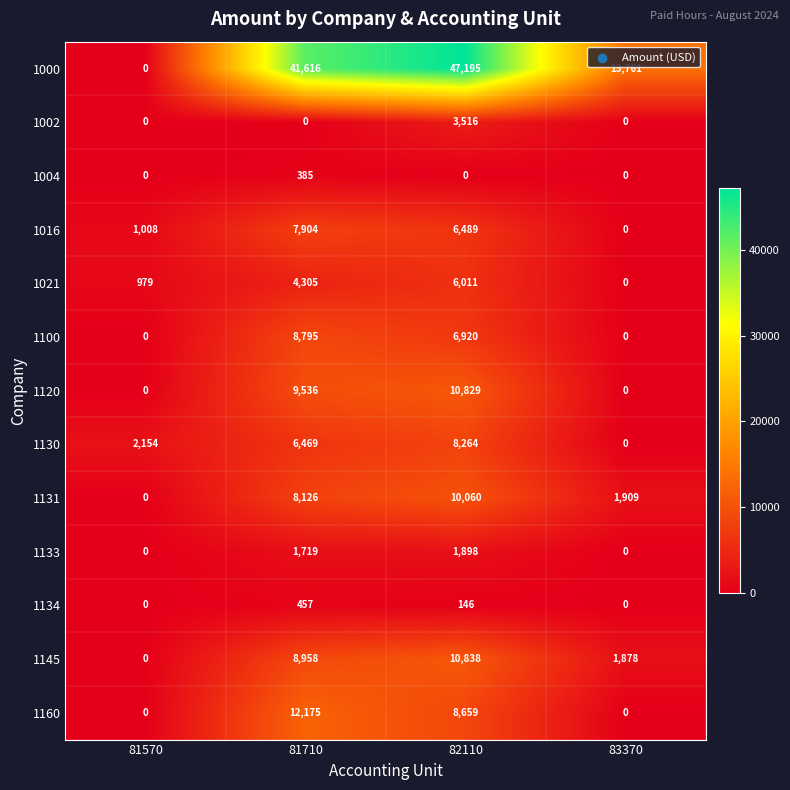

At which category is the sum across all series the highest?

82110